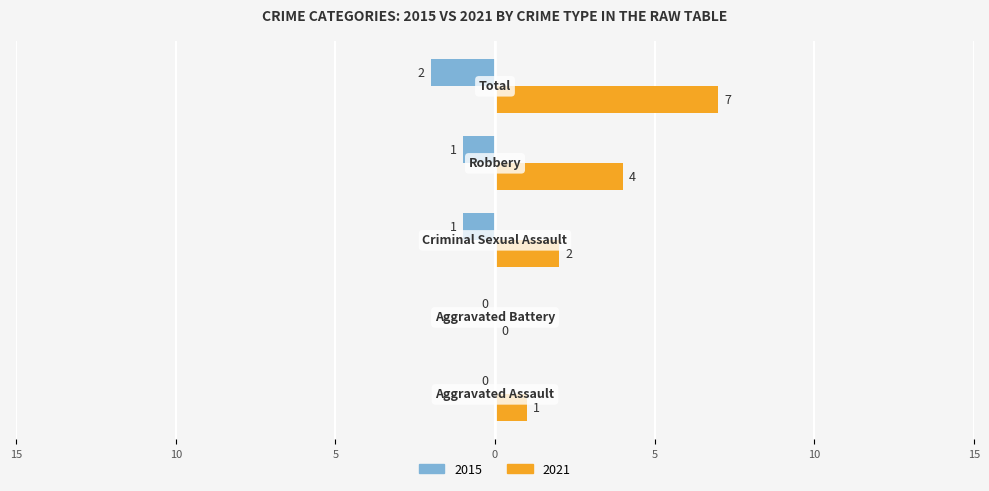

What are all the series names shown in the legend?

2015, 2021